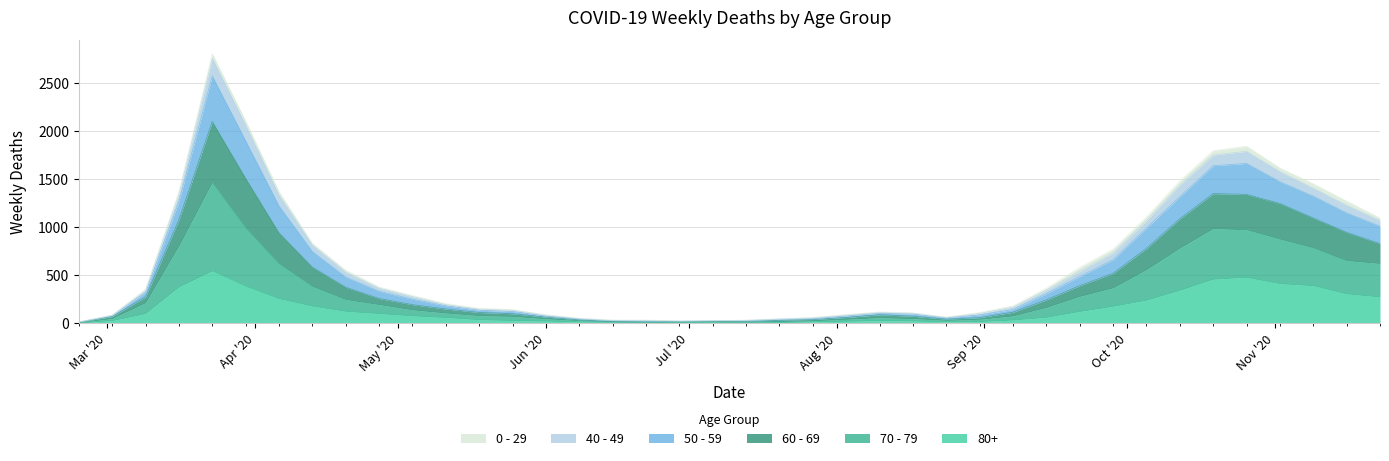

True or false: 70 - 79 has a value of 58 at 2020-08-31.

True